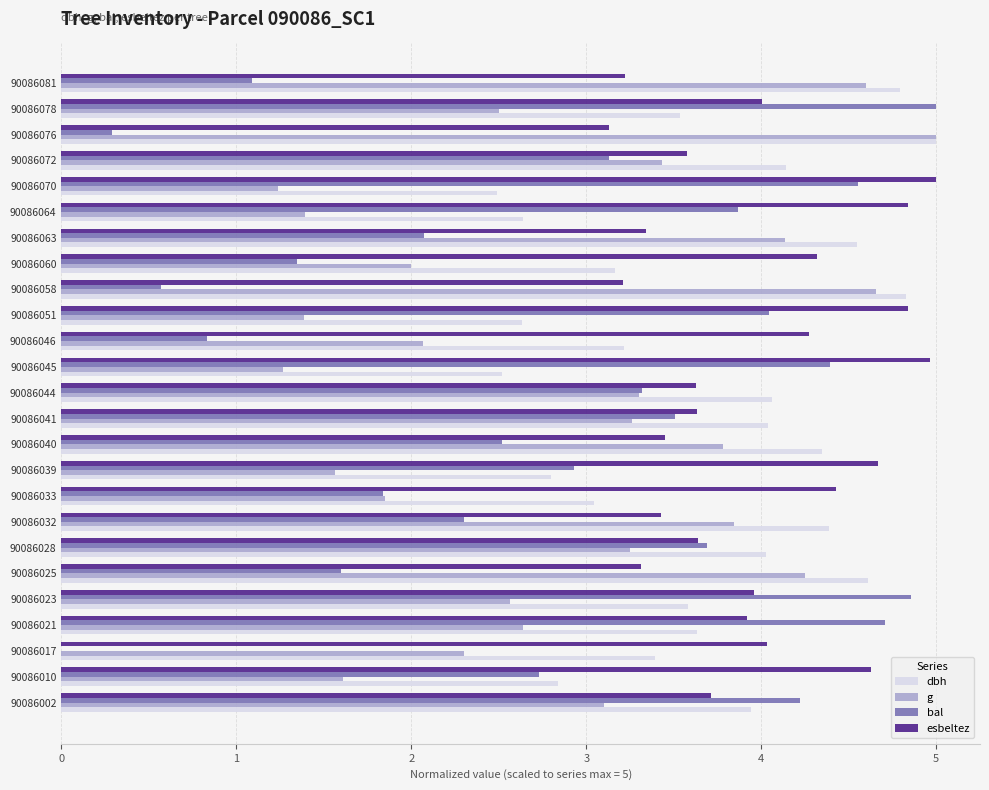

What is the sum of all bal values?

69.4